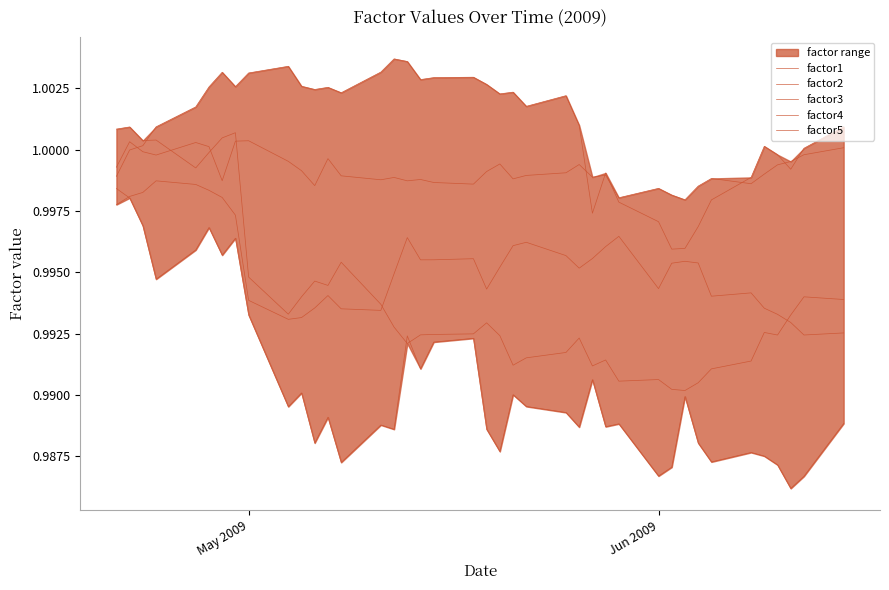

Rank the series by their maximum value, from highest to lowest.

factor5, factor3, factor4, factor2, factor1